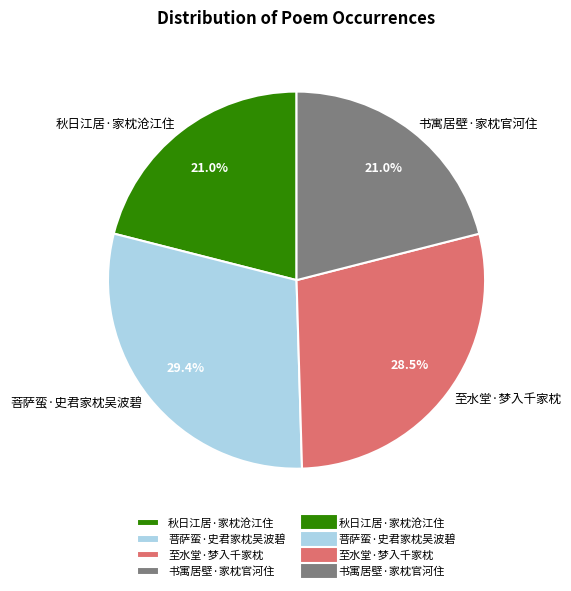

How much of the chart is everything except 至水堂·梦入千家枕?

71.5%